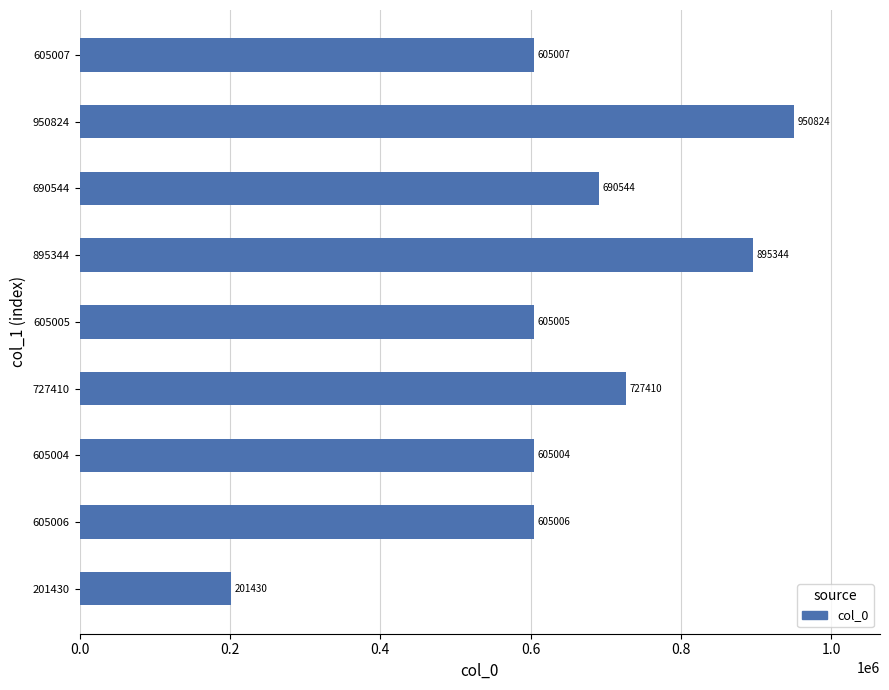

Rank the categories by value from lowest to highest.

201430, 605004, 605005, 605006, 605007, 690544, 727410, 895344, 950824